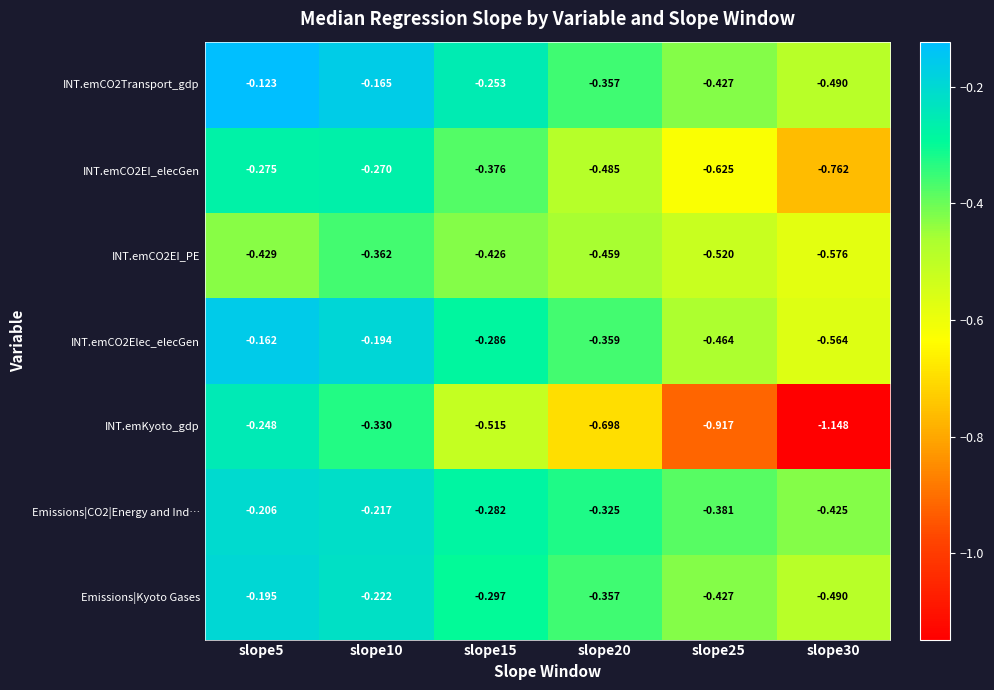

Which series has the widest spread of values?

INT.emKyoto_gdp